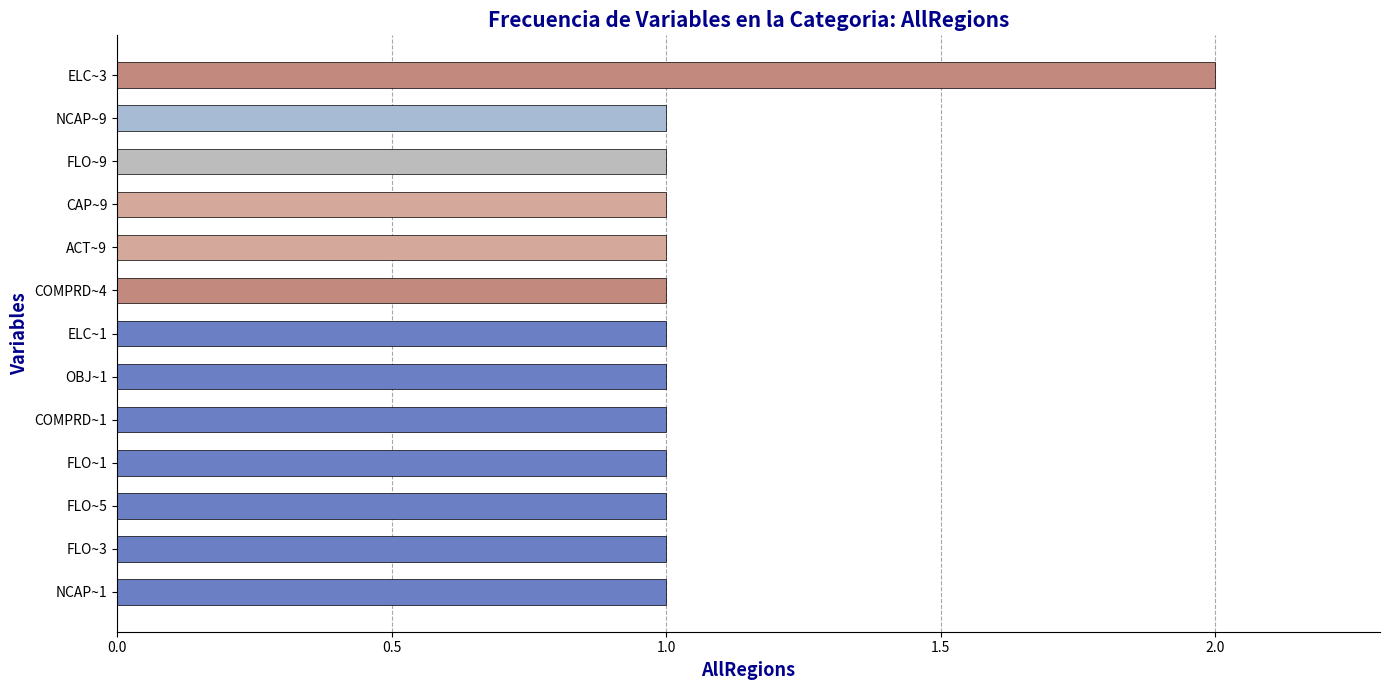

What is the minimum value shown in the chart?

1